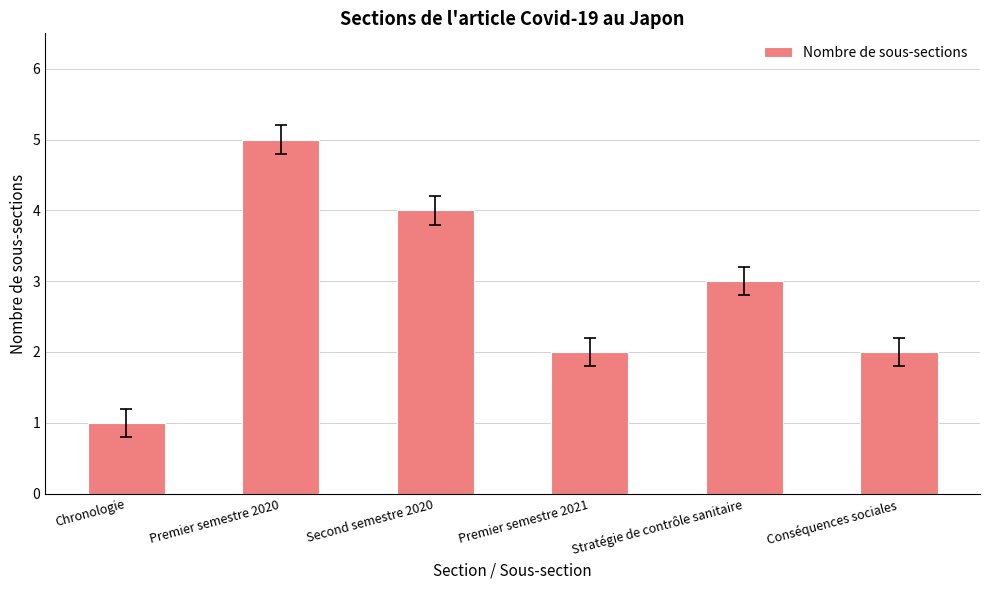

True or false: the data shows 3 at Conséquences sociales.

False